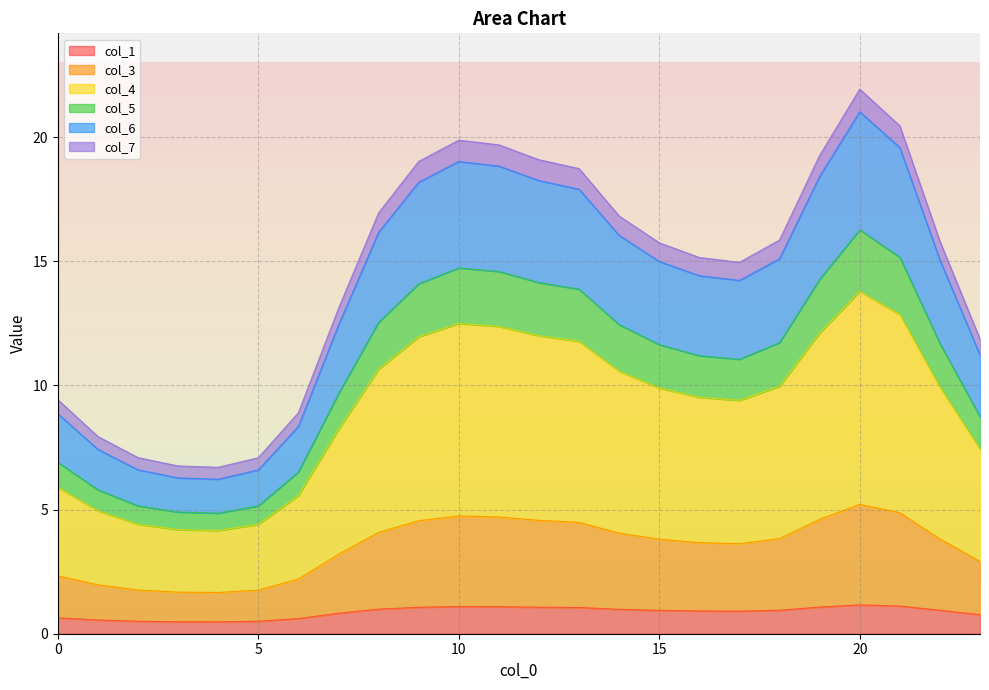

List the labels in order of col_1 value, smallest first.

4, 3, 5, 2, 1, 6, 0, 23, 7, 17, 16, 15, 22, 18, 14, 8, 13, 9, 12, 19, 11, 10, 21, 20